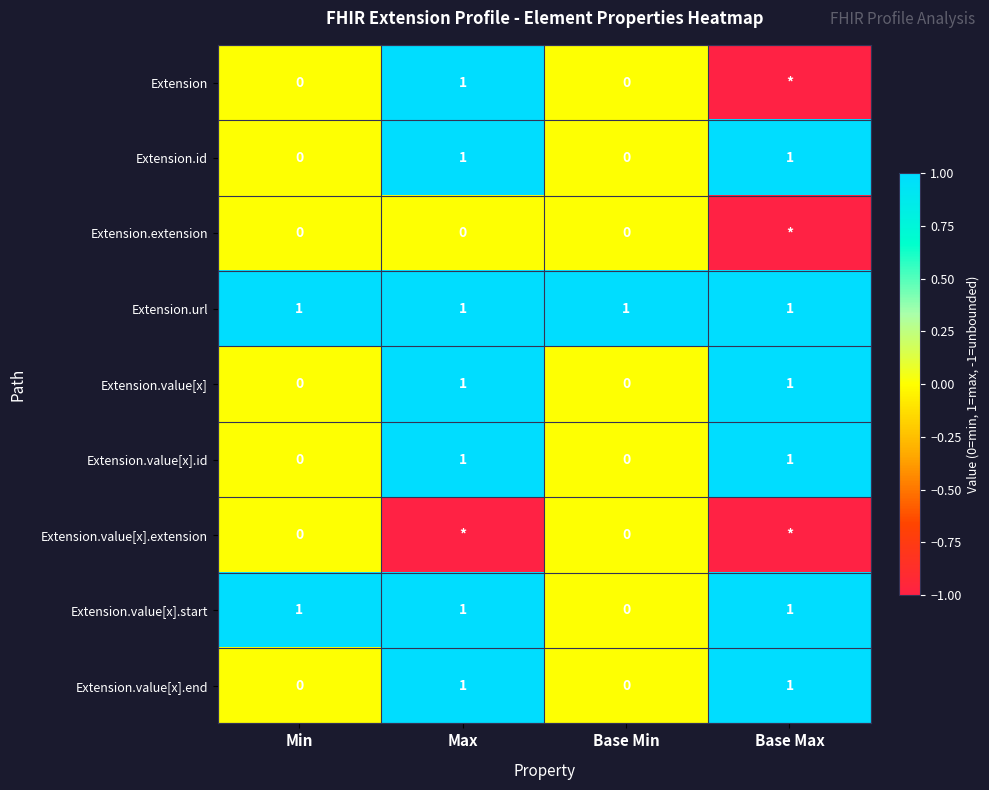

The value of Extension.value[x].start at Base Min is 0. True or false?

True